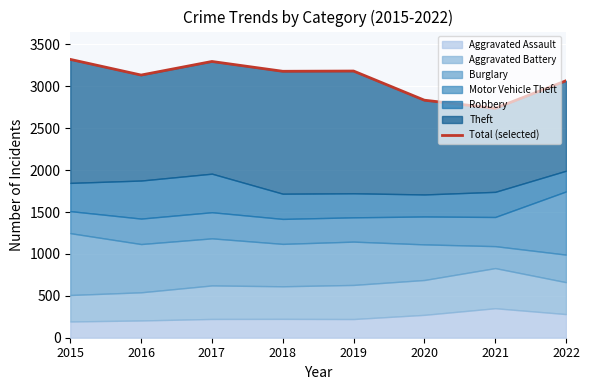

What is the change in value from 2015 to 2017?

-25